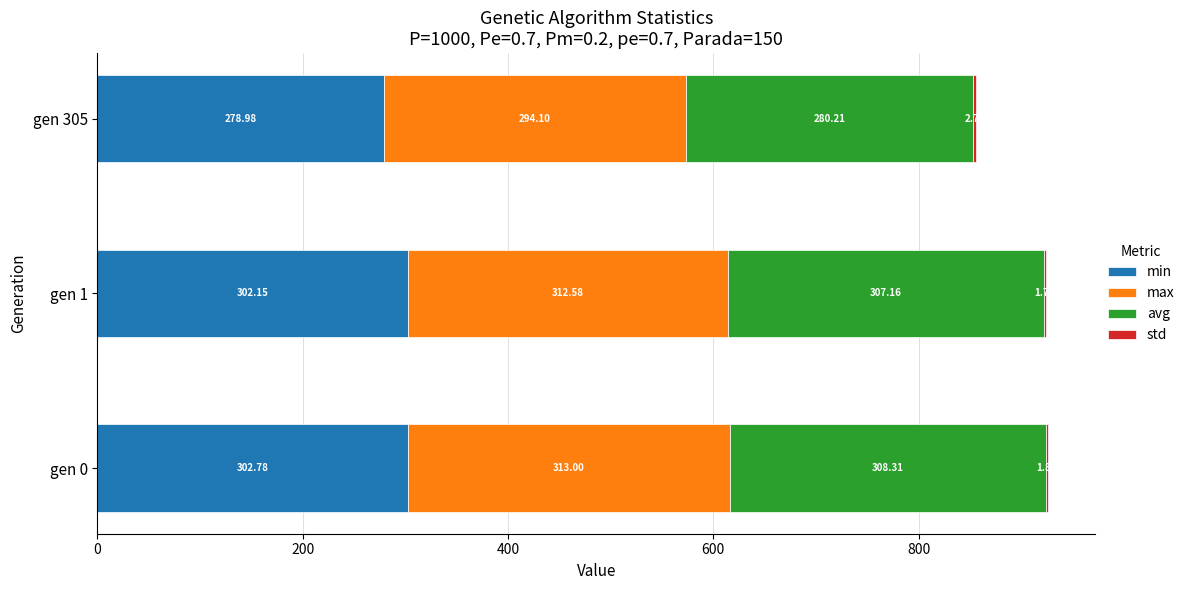

At which category is the sum across all series the highest?

gen 0